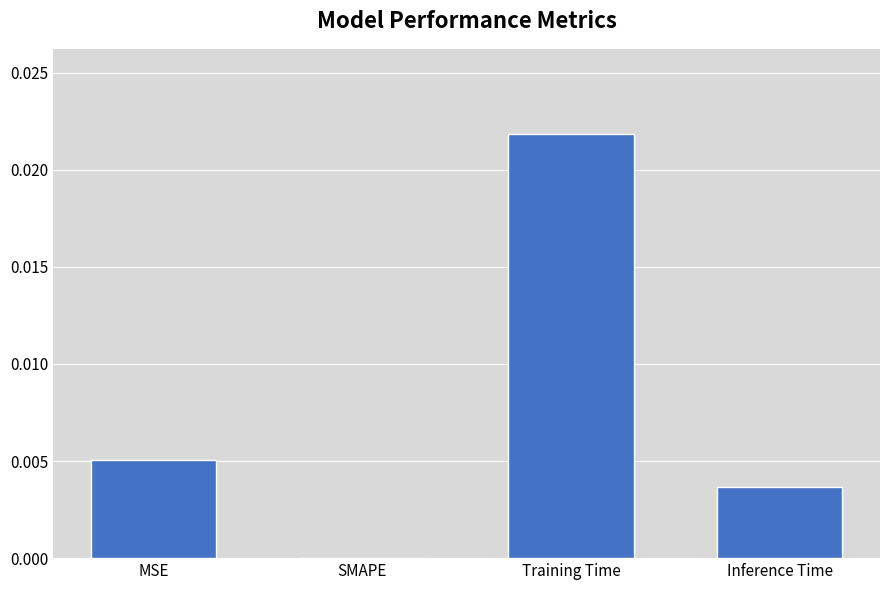

Is it true that the value at Inference Time is 0.0?

True